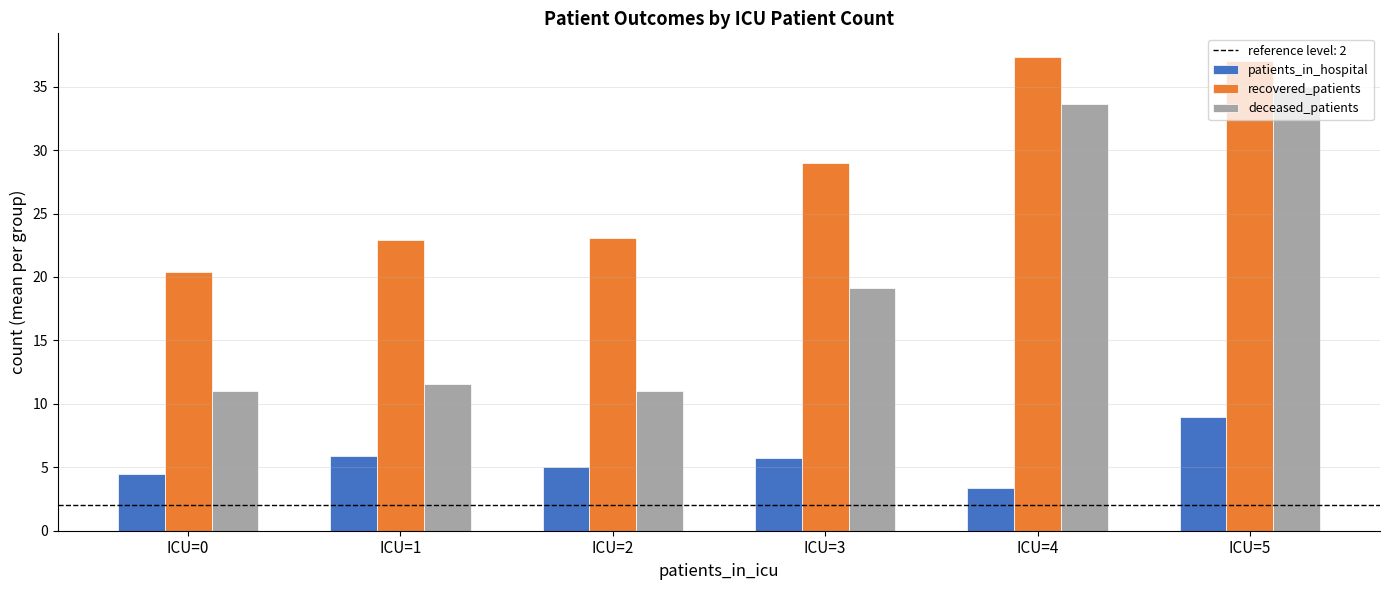

What is the value of the recovered_patients bar at the 5th from the left?

37.3